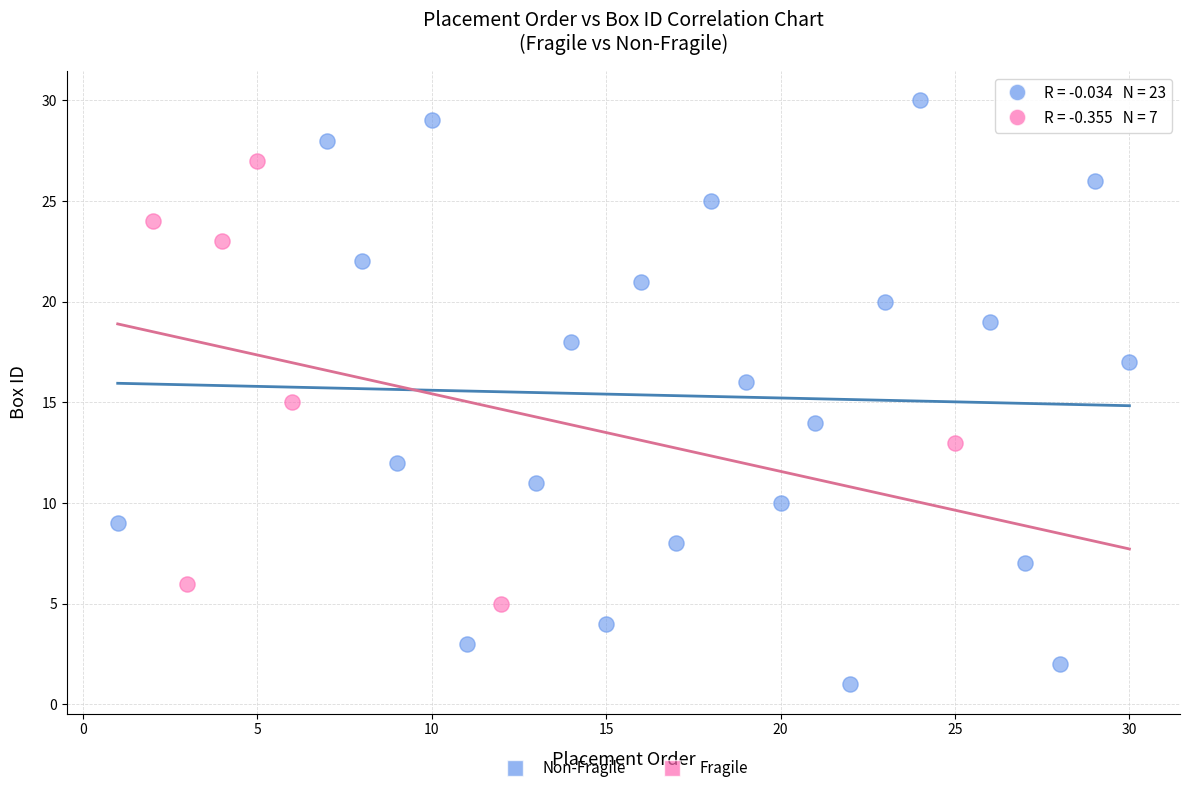

Which series has the largest Y range (max minus min)?

Non-Fragile